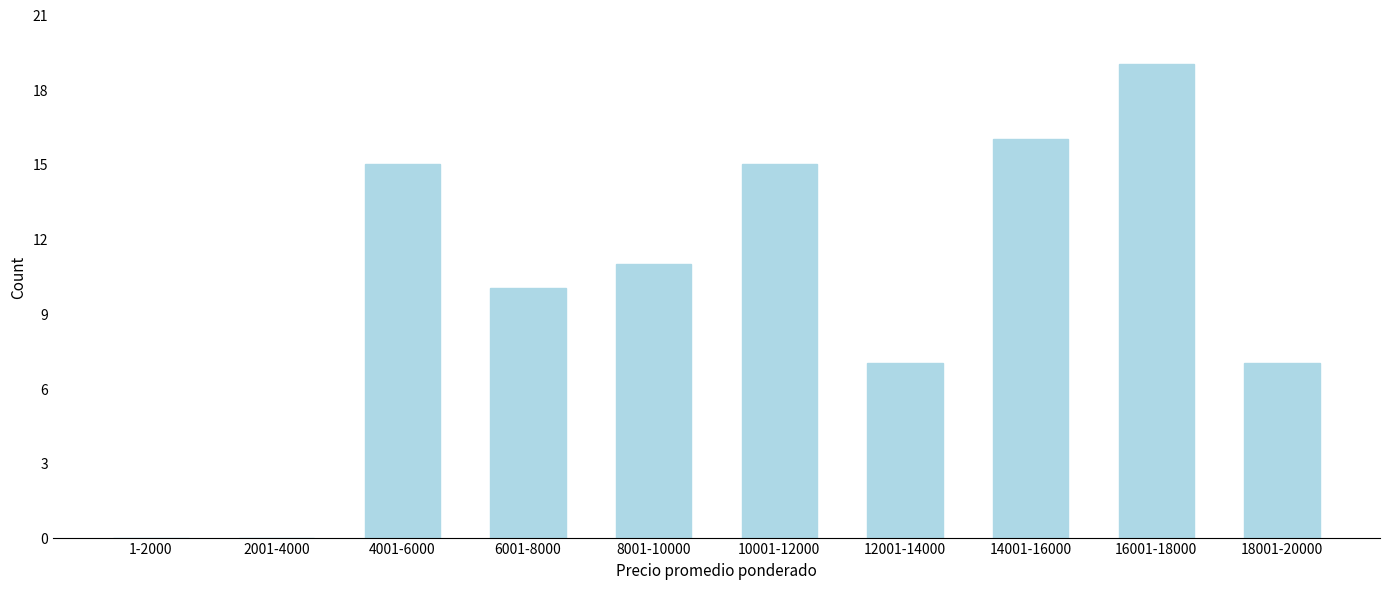

Reading right to left, extract all data points from this chart.

18001-20000=7	16001-18000=19	14001-16000=16	12001-14000=7	10001-12000=15	8001-10000=11	6001-8000=10	4001-6000=15	2001-4000=0	1-2000=0